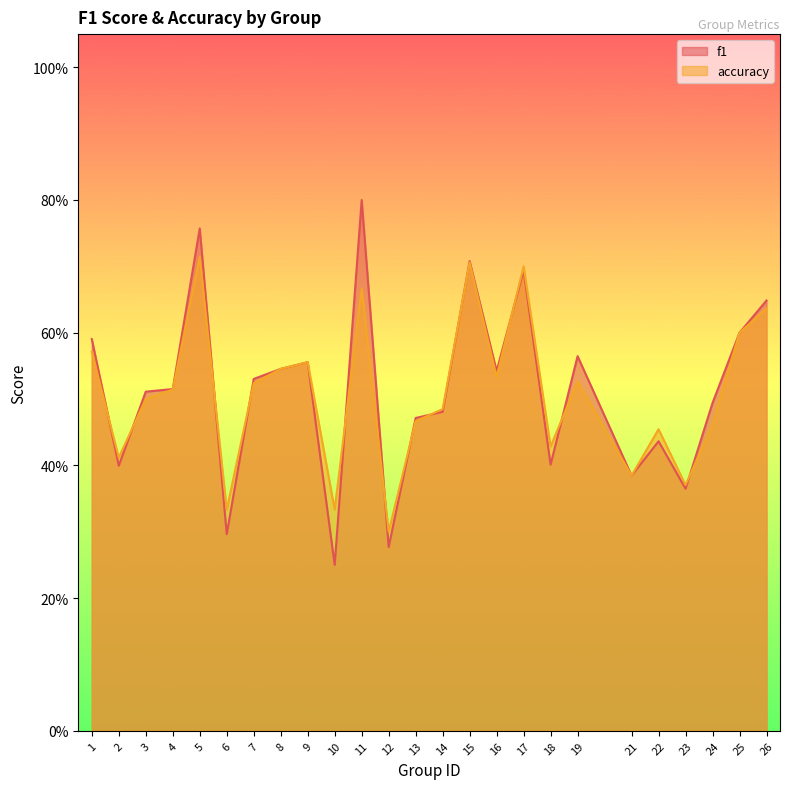

What is the average value of the f1 series?

0.5